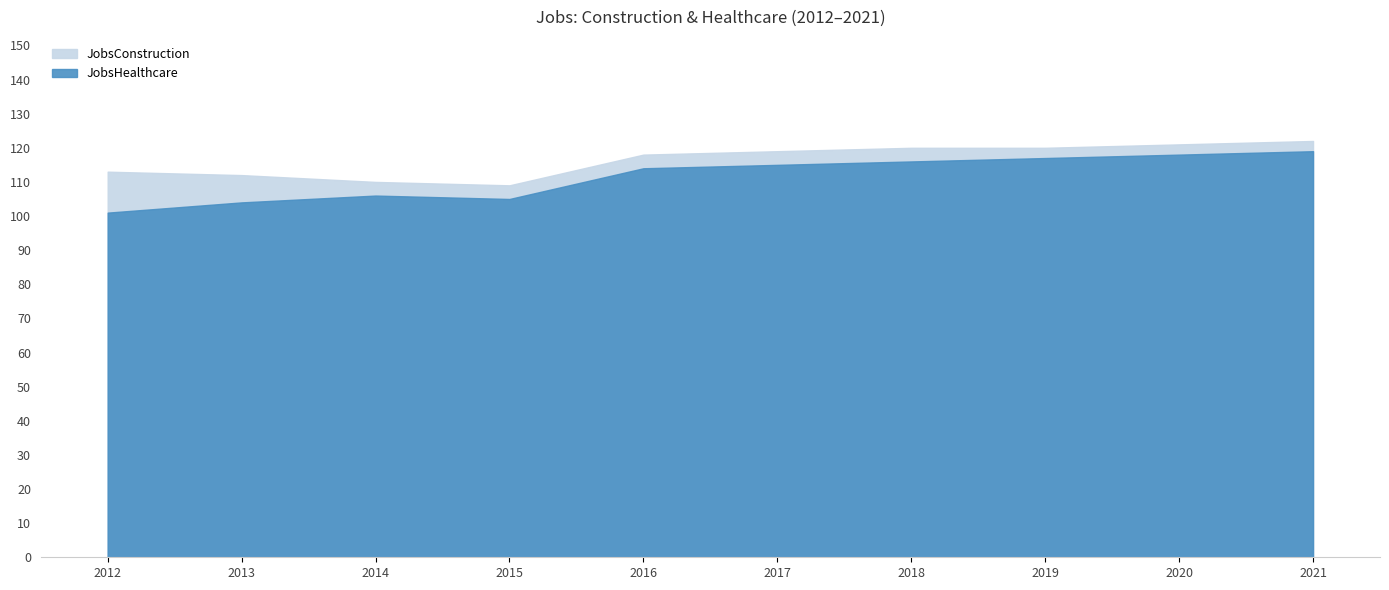

What is the value of the JobsConstruction point at the 2nd from the left?

112